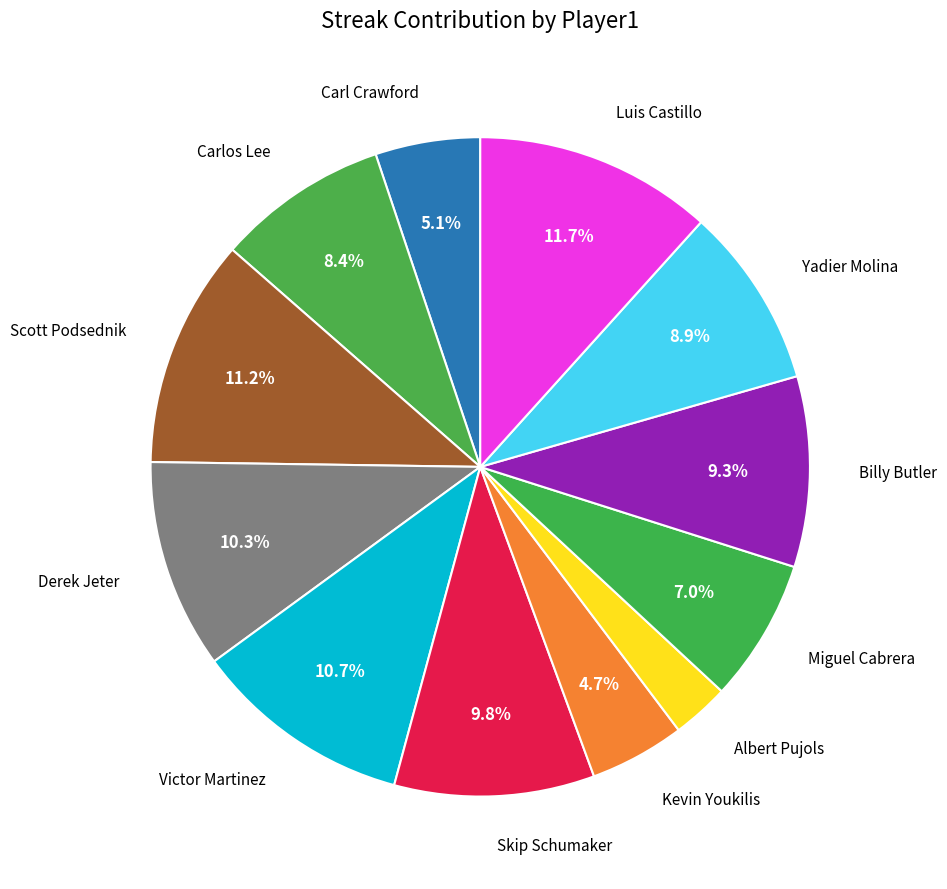

How many segments does this pie chart have?

12